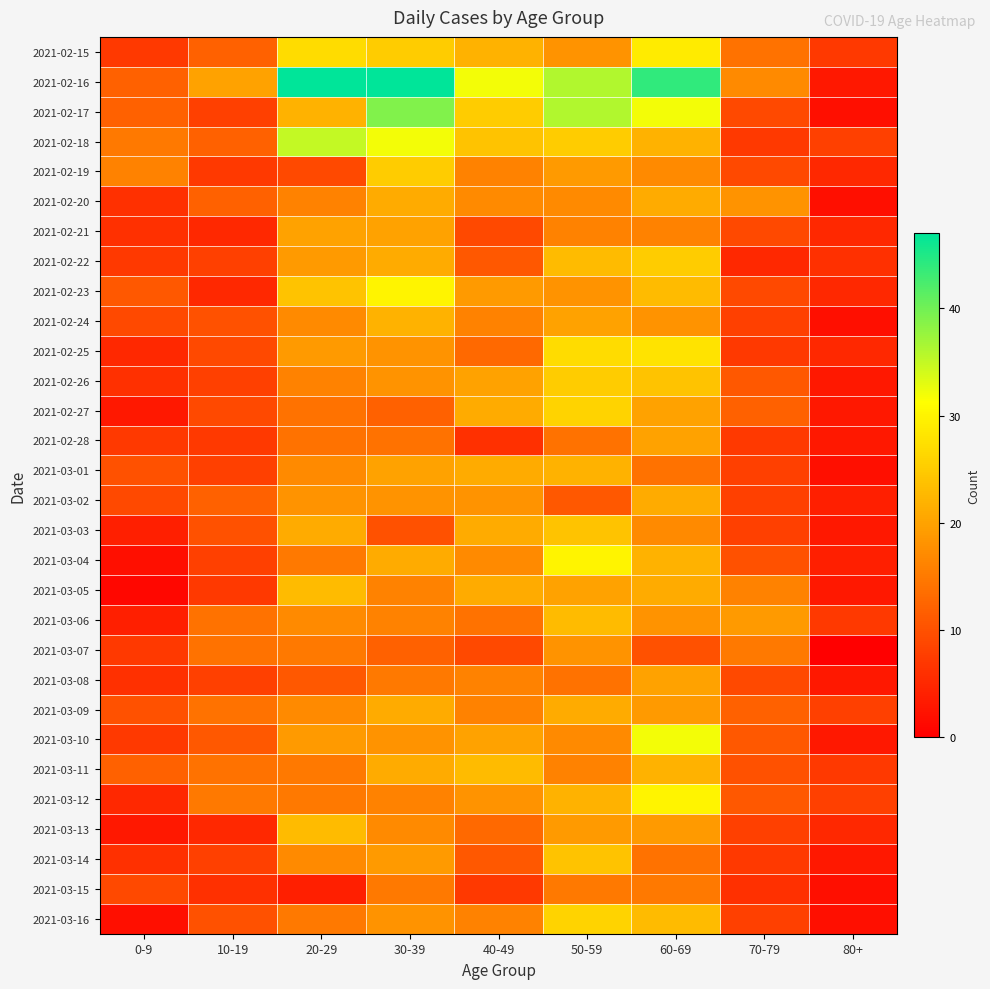

Count the number of data series in this chart.

30